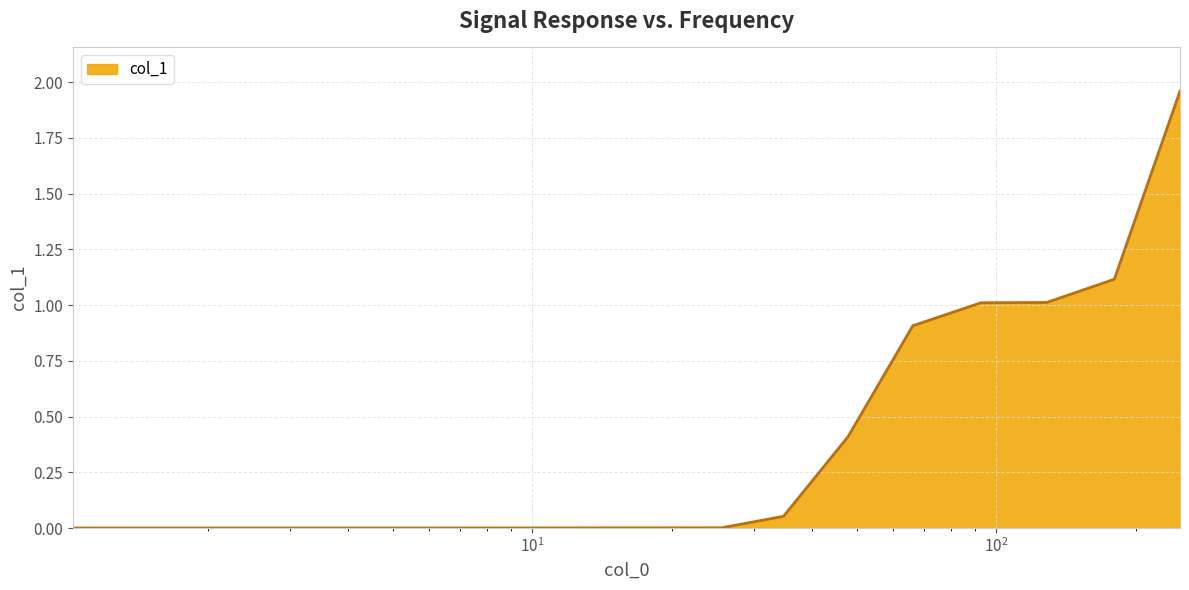

How many lines are shown in the chart?

1